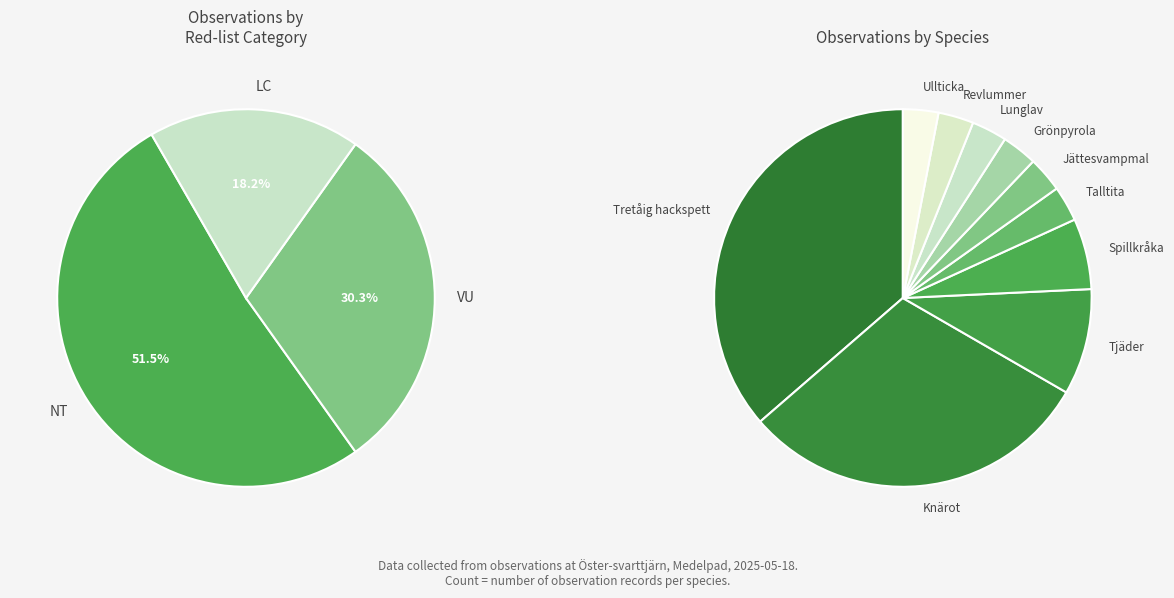

To the nearest percent, what percentage of the pie is Ullticka?

3%